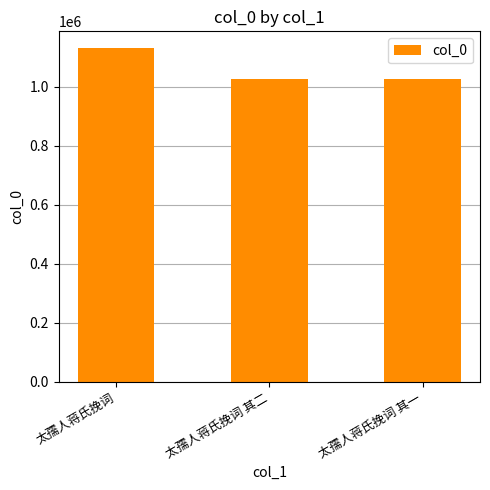

At which label is the value closest to 1079306?

太孺人蒋氏挽词 其一